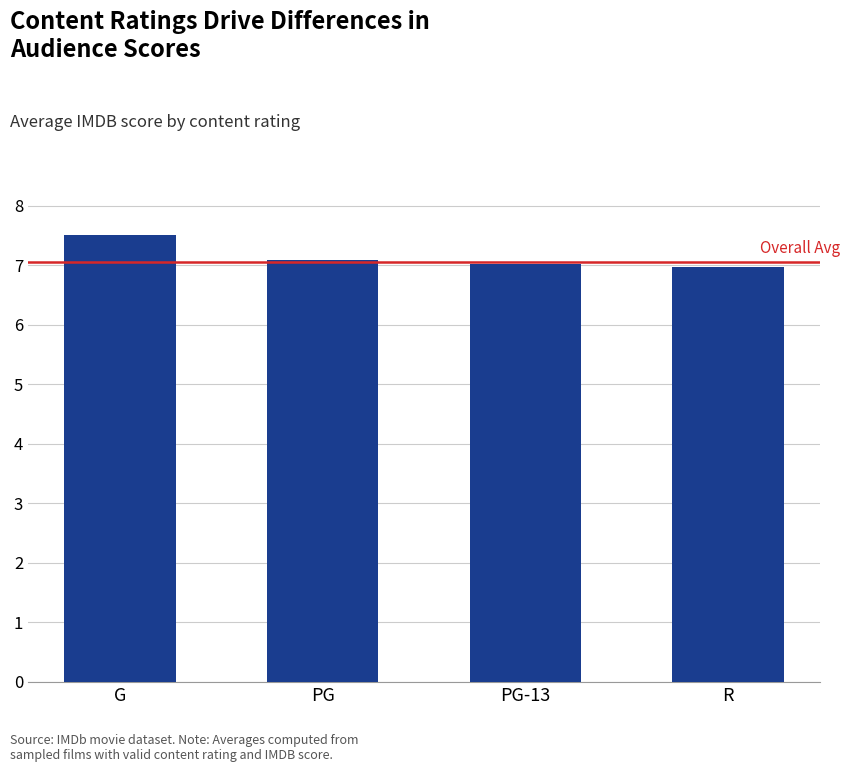

What is the sum of the values at PG-13 and R?

14.0